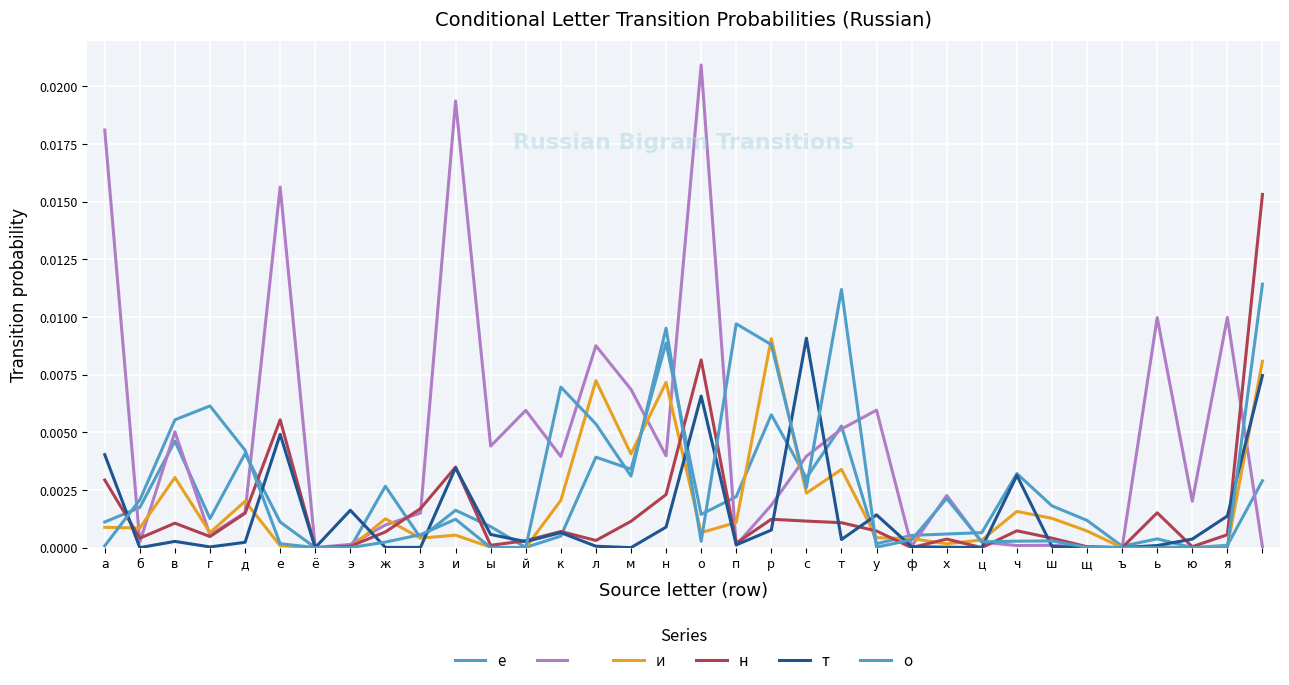

How many lines are shown in the chart?

6